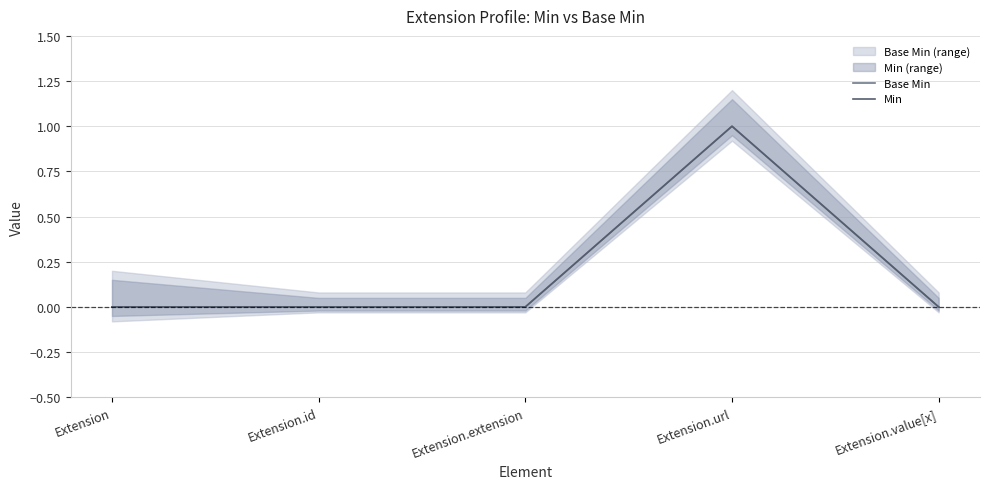

What are all the series names shown in the legend?

Base Min, Min